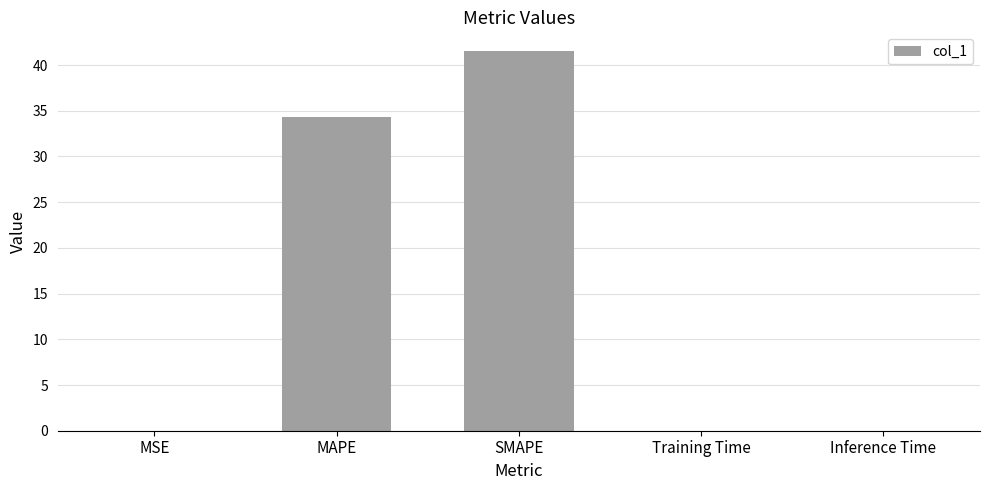

Which has a higher value, Inference Time or SMAPE?

SMAPE